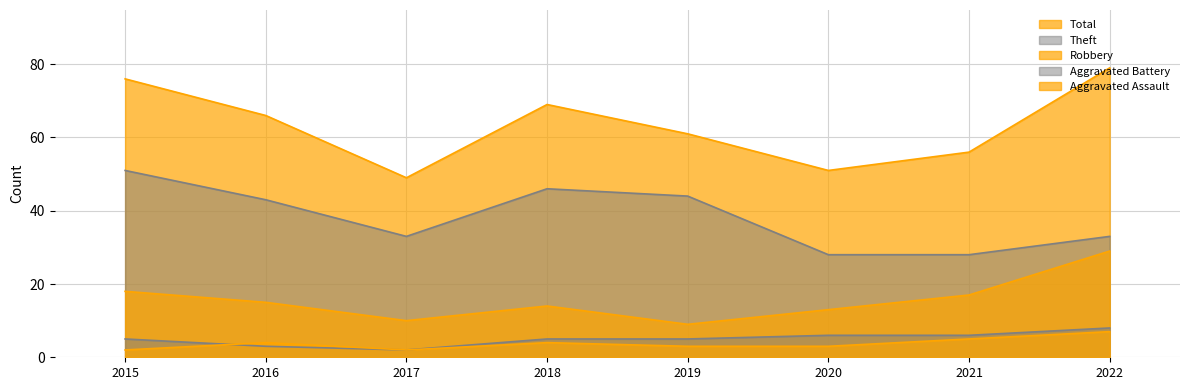

Reading left to right, list all the values displayed in this chart.

Aggravated Assault: 2015=2	2016=4	2017=2	2018=4	2019=3	2020=3	2021=5	2022=7
Aggravated Battery: 2015=5	2016=3	2017=2	2018=5	2019=5	2020=6	2021=6	2022=8
Robbery: 2015=18	2016=15	2017=10	2018=14	2019=9	2020=13	2021=17	2022=29
Theft: 2015=51	2016=43	2017=33	2018=46	2019=44	2020=28	2021=28	2022=33
Total: 2015=76	2016=66	2017=49	2018=69	2019=61	2020=51	2021=56	2022=79